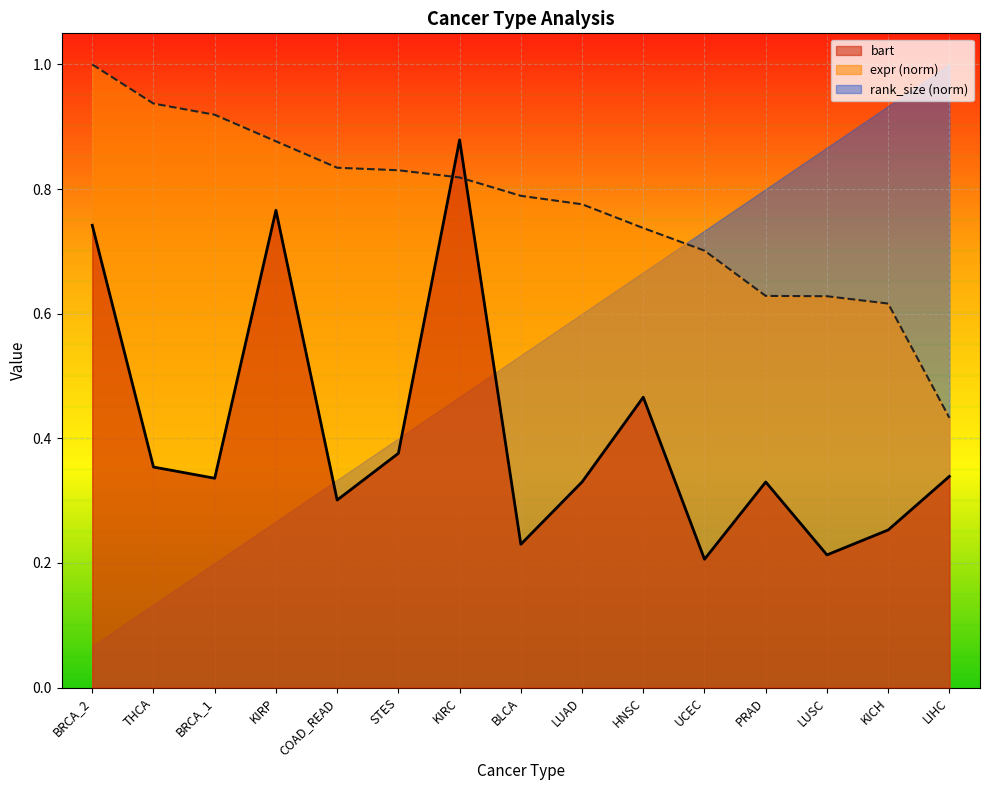

At THCA, list the series in order from largest to smallest.

expr (norm), bart, rank_size (norm)